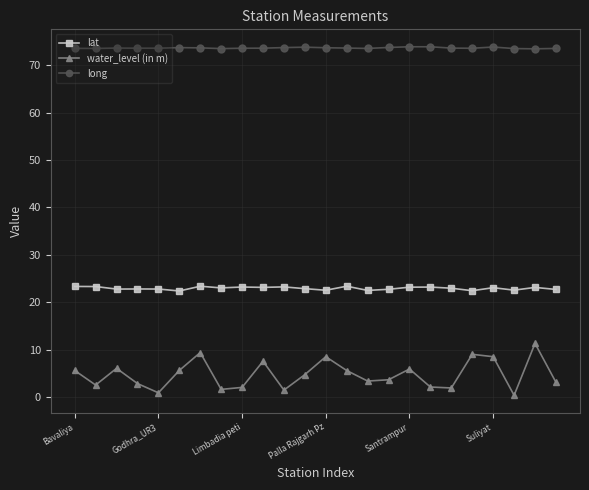

True or false: water_level (in m) has more than 2 interior local peaks.

True